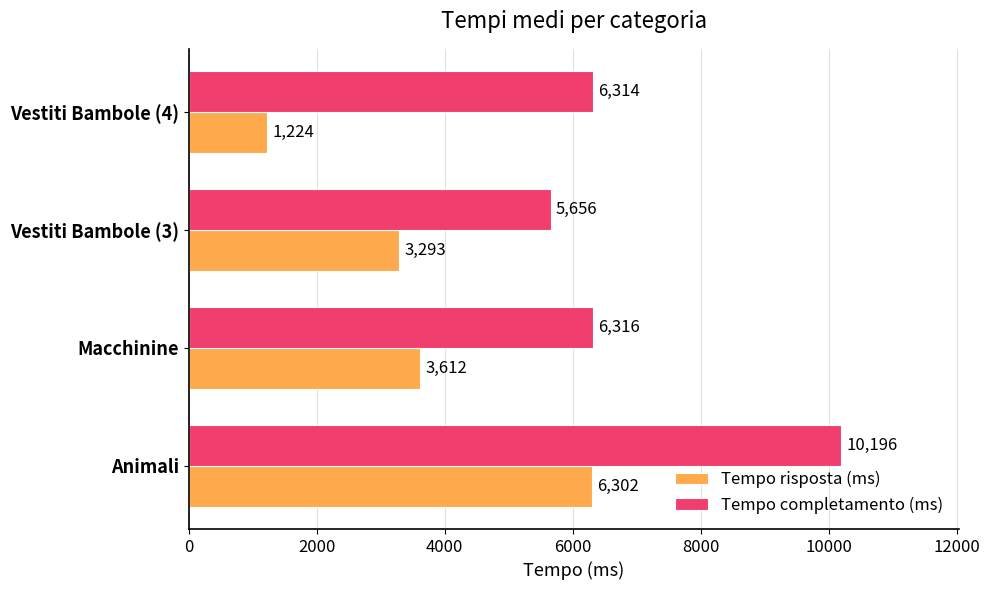

At which label is Tempo risposta (ms) closest to 3763?

Macchinine